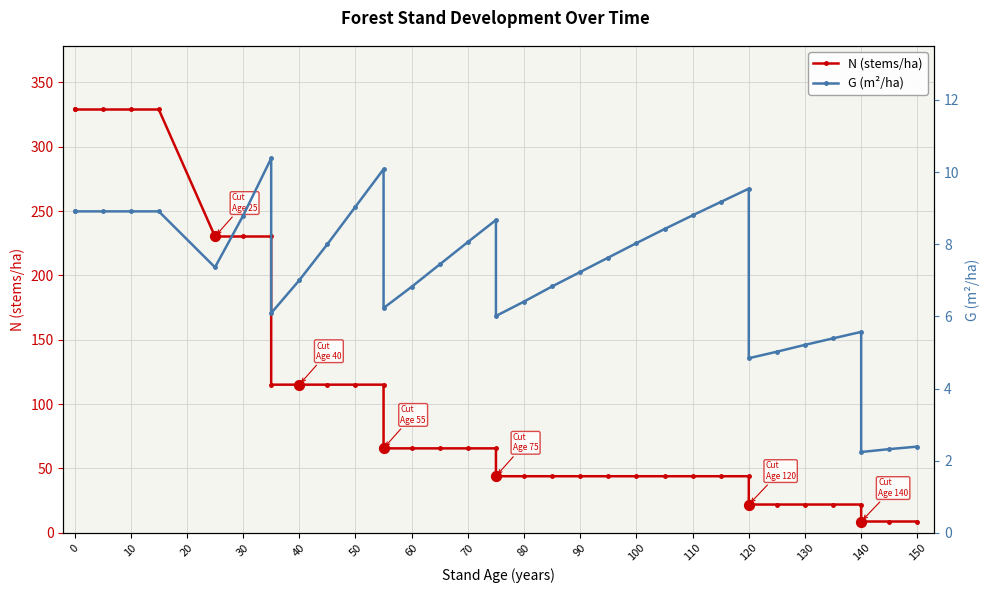

Which series reaches the maximum Y coordinate?

N (stems/ha)